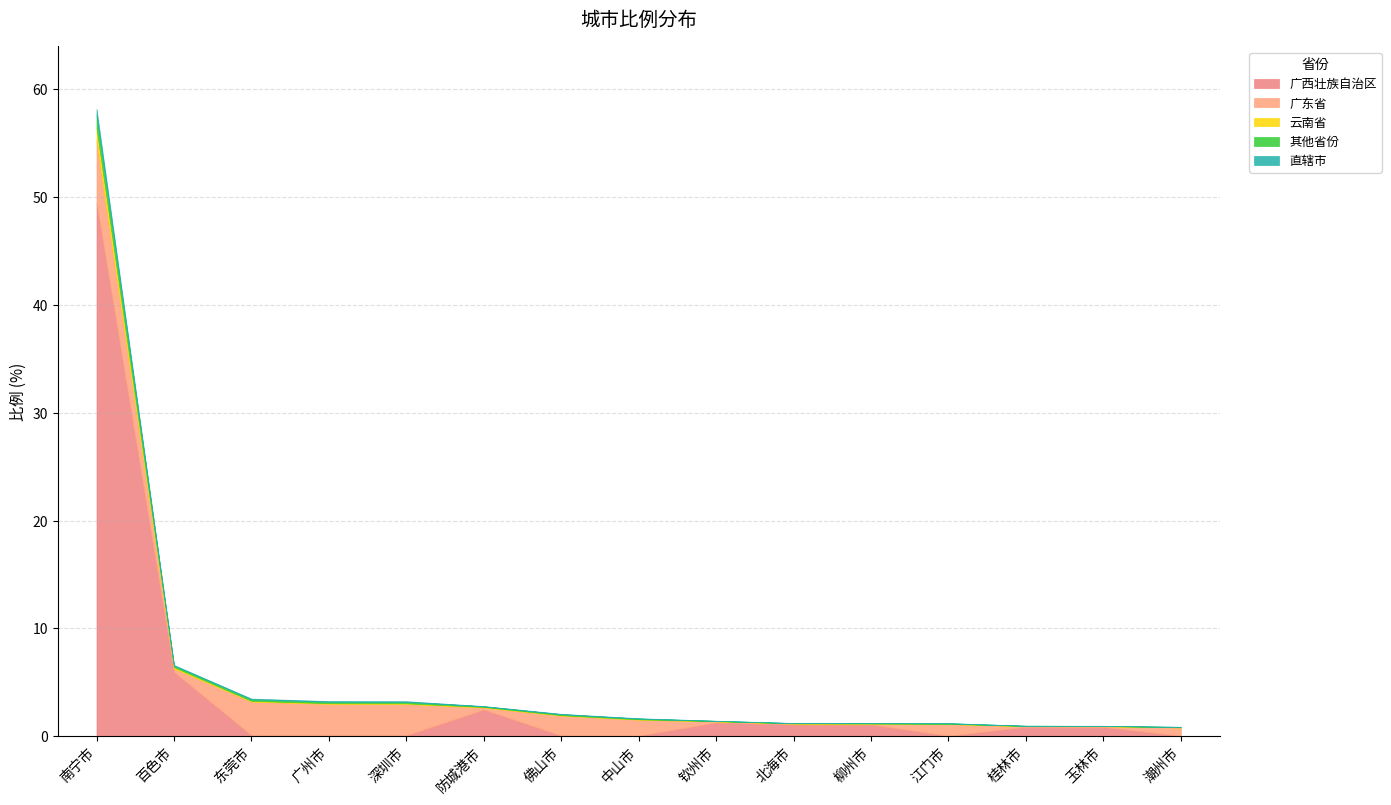

Does the chart have visible grid lines?

Yes